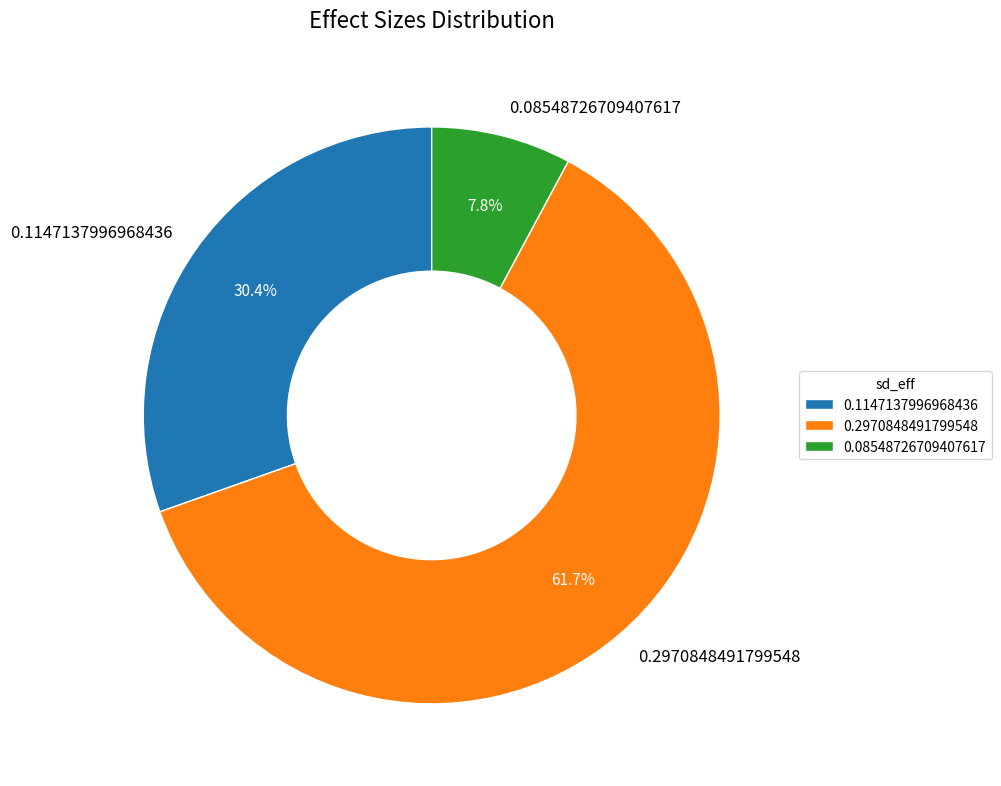

To the nearest percent, what percentage of the pie is 0.1147137996968436?

30%